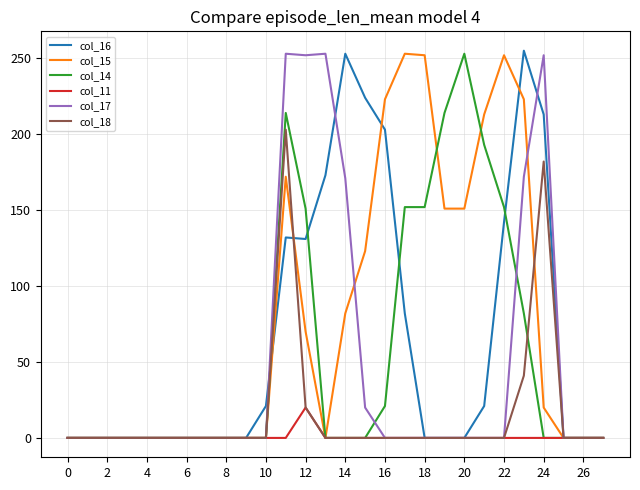

Which series has the largest total across all categories?

col_15